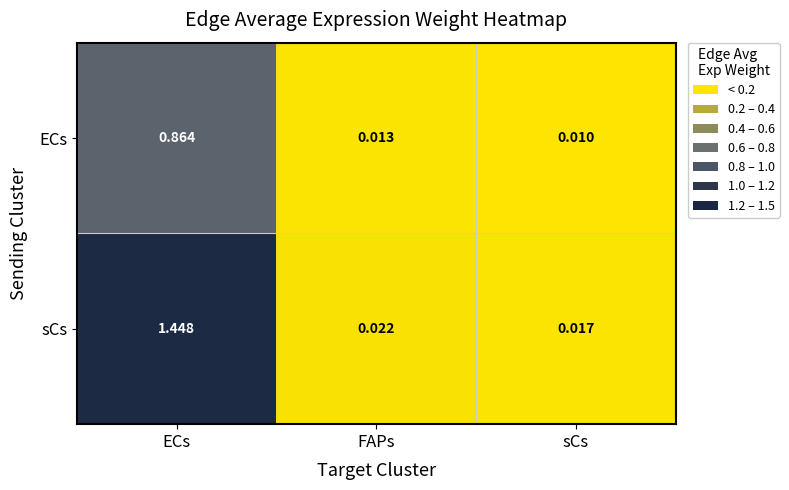

At which label does sCs reach its minimum?

sCs